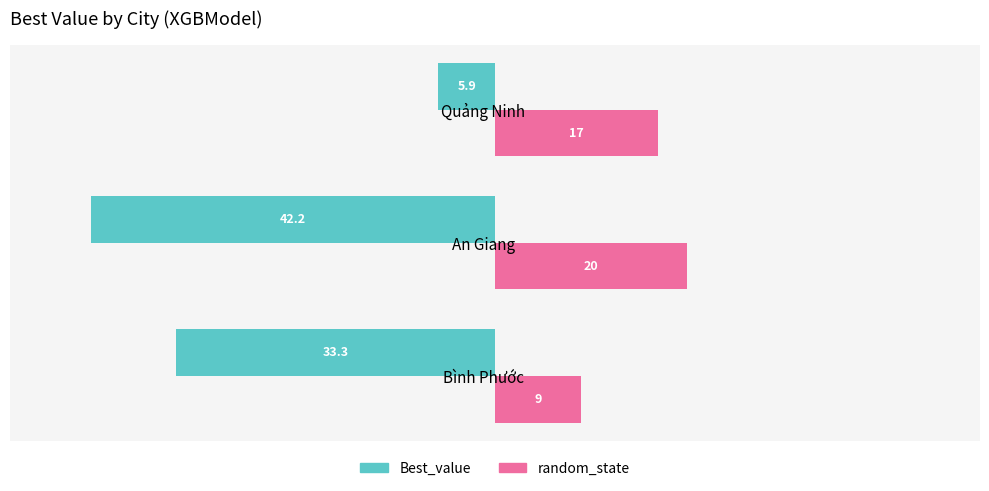

List the labels in order of random_state value, largest first.

An Giang, Quảng Ninh, Bình Phước